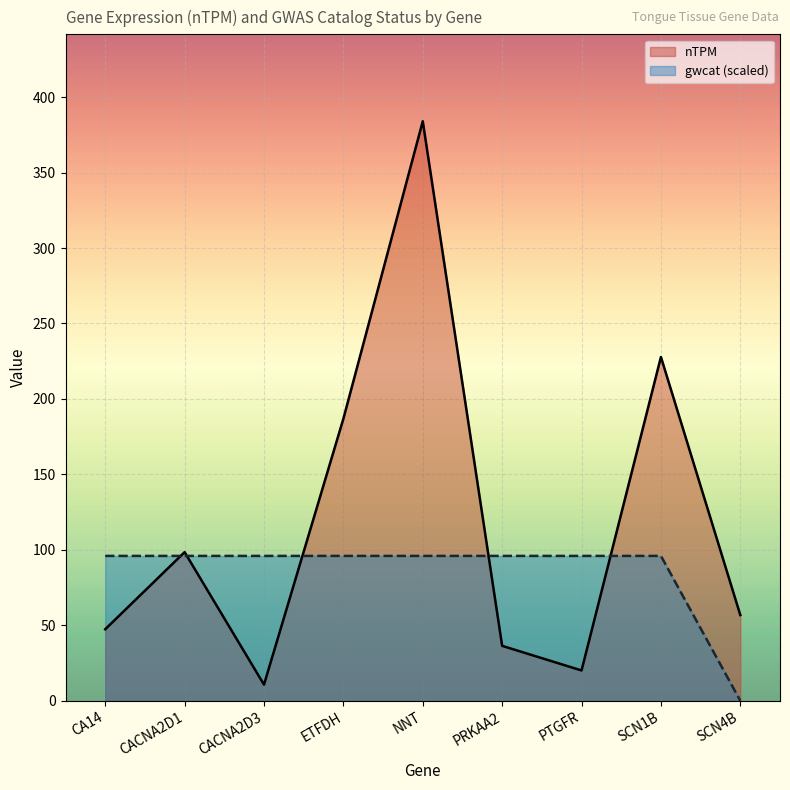

Which series has the largest range (max minus min)?

nTPM